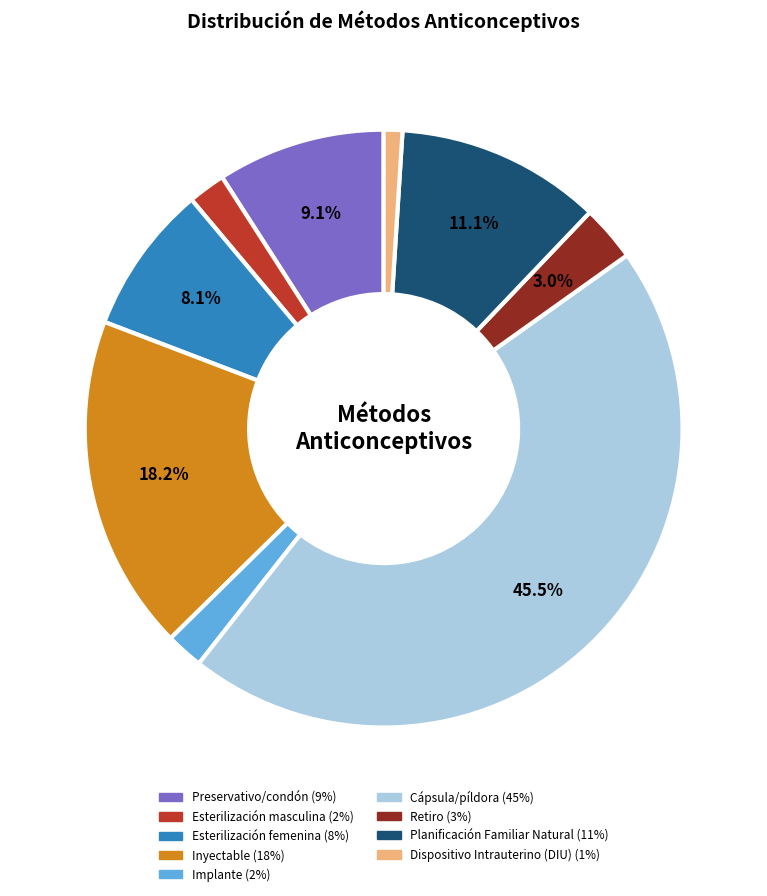

True or false: Esterilización femenina accounts for 8% of the total.

True